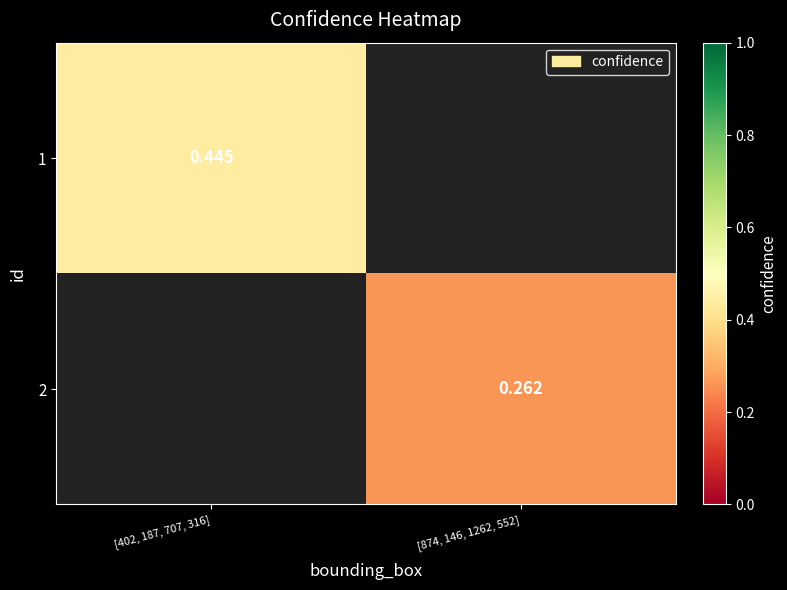

How many values in the 2 series exceed 0?

1